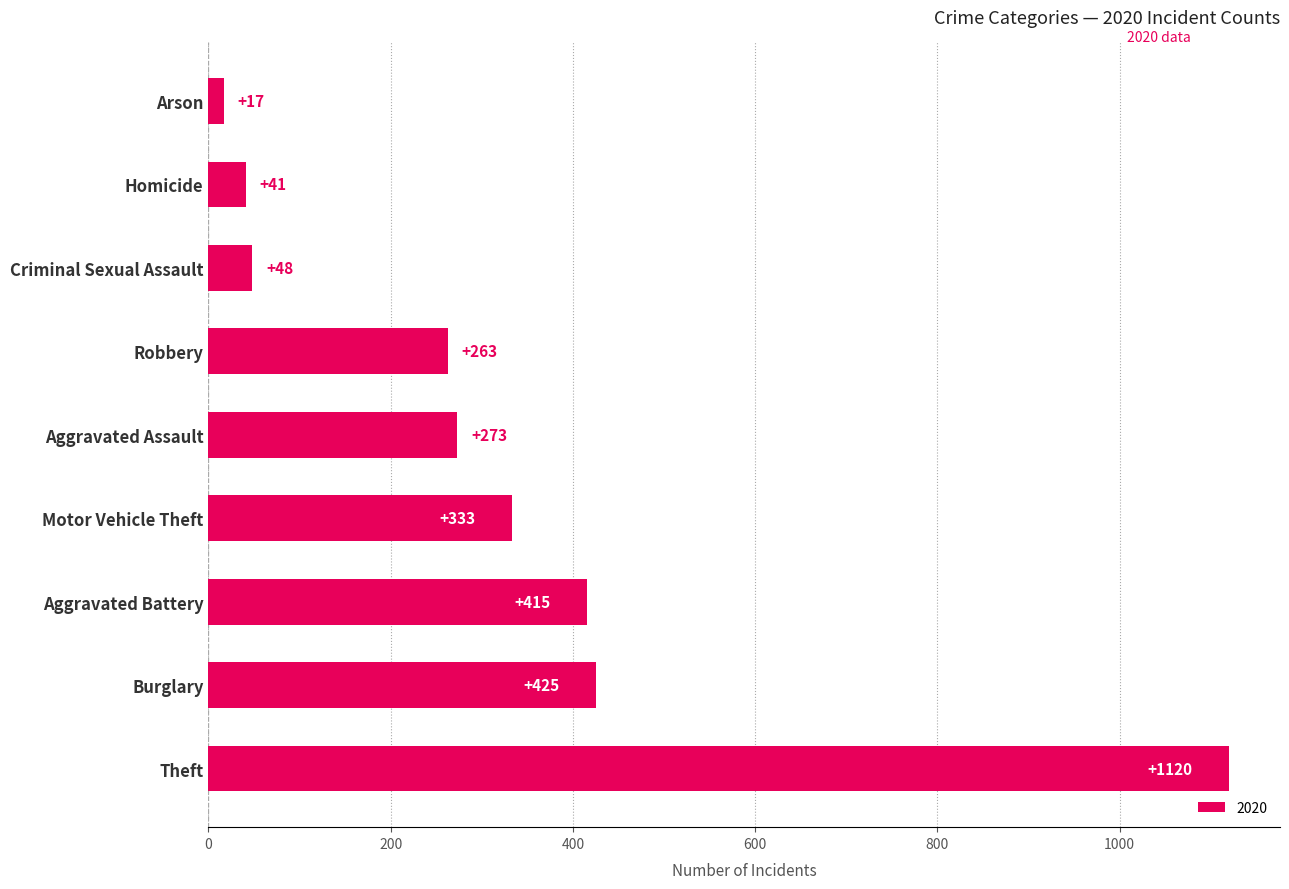

Reading bottom to top, extract all data points from this chart.

1120	425	415	333	273	263	48	41	17